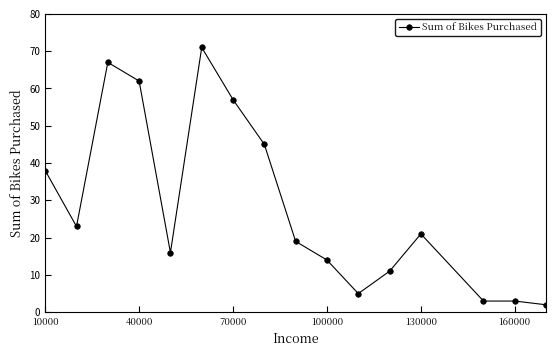

What is the value of the 13th point from the left?

21